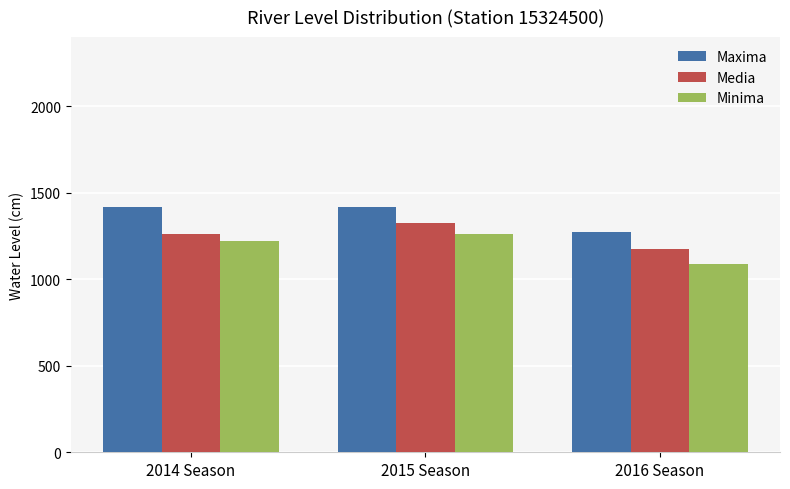

Count the number of categories in the chart.

3